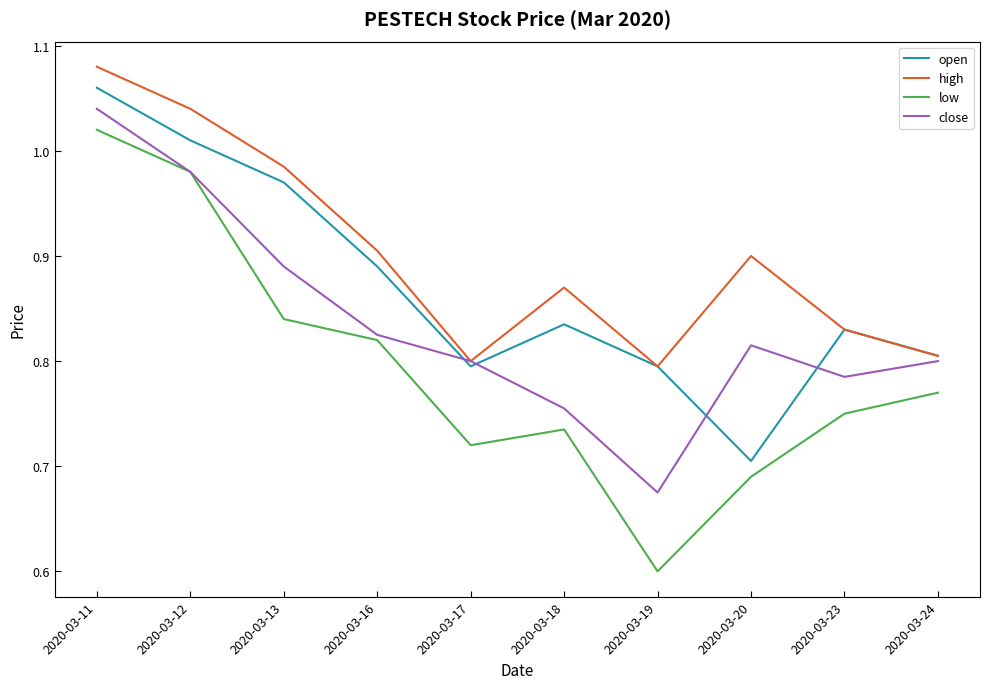

What is the difference between the maximum and second lowest values in the high series?

0.3